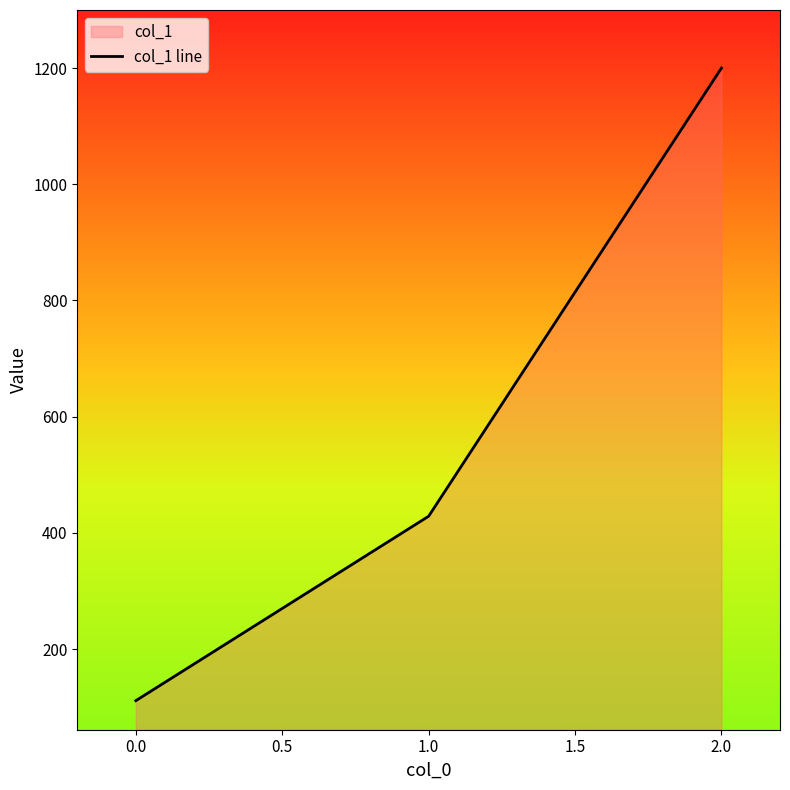

Does the chart display data point markers on the line(s)?

No